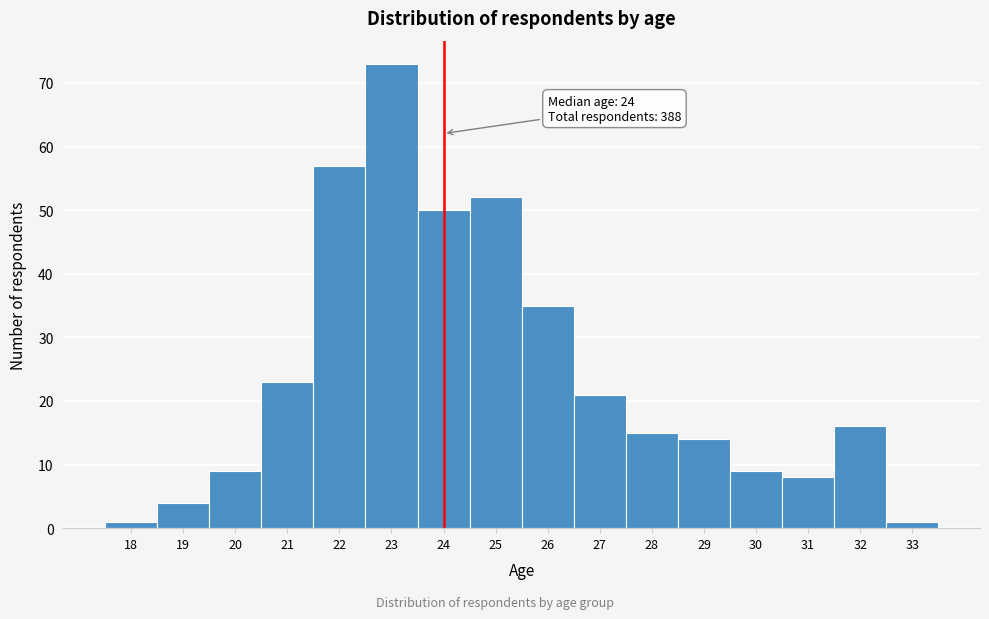

Which range on the x-axis has the tallest bar?

22.5 to 23.5